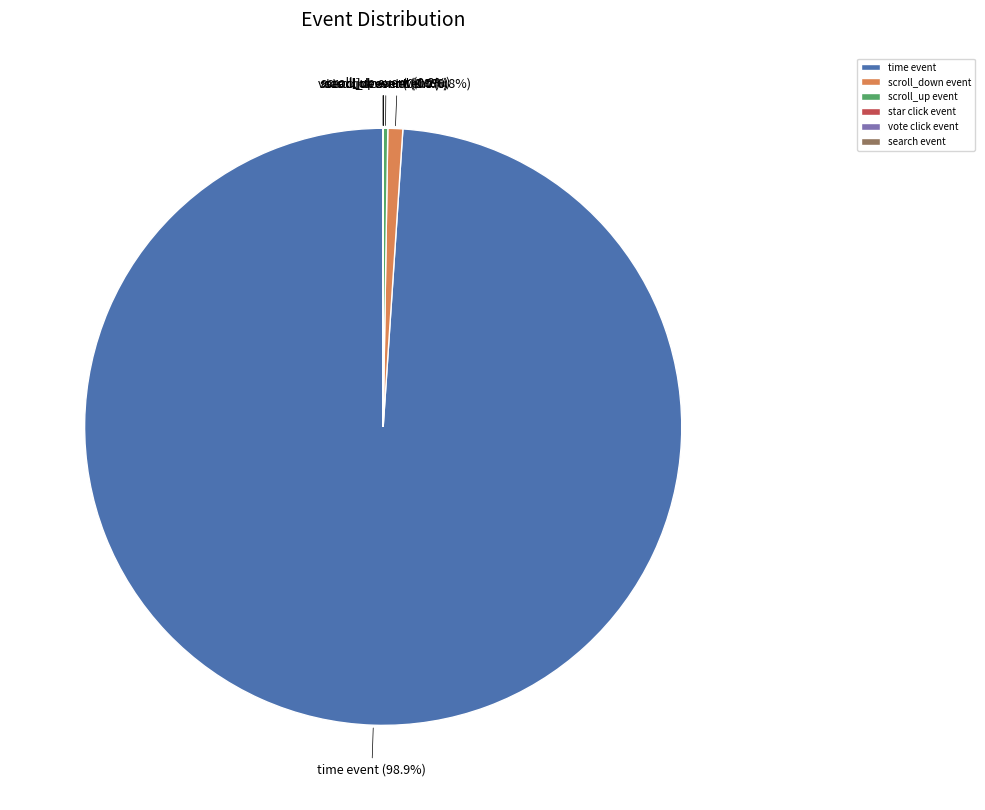

Is there any slice that represents more than half of the pie?

Yes